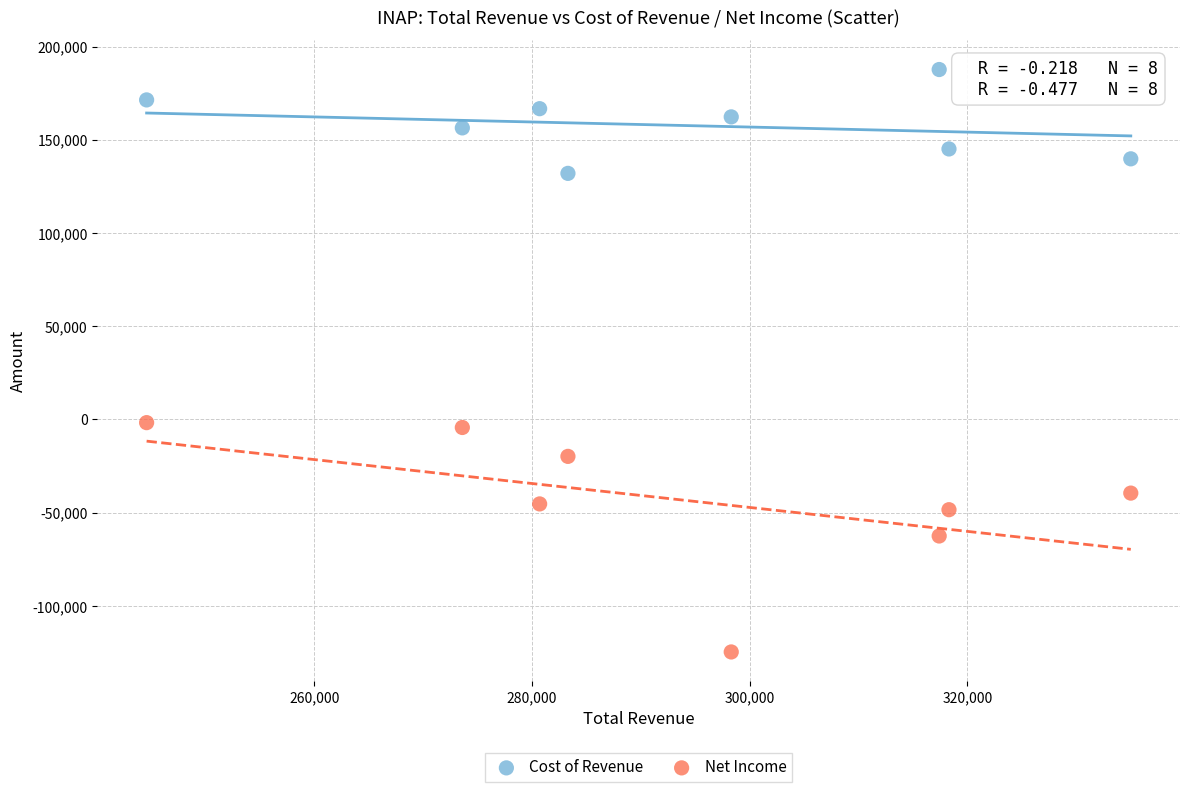

Which series reaches the minimum Y coordinate?

Net Income